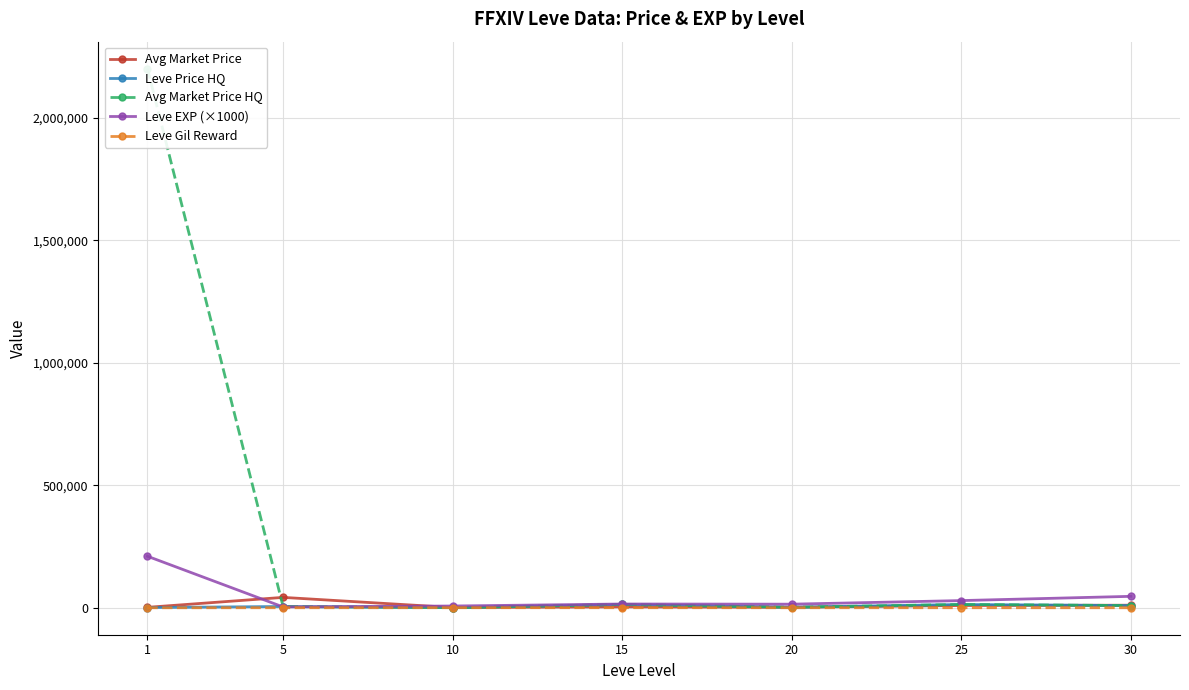

In Leve EXP (×1000), how many points are lower than both neighbors (excluding endpoints)?

2